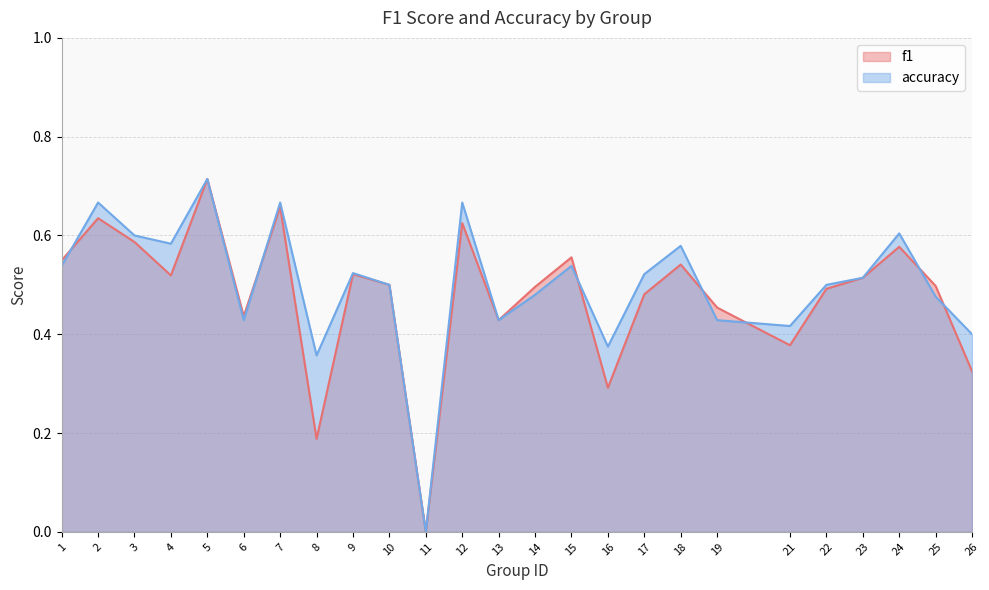

Where is the first local minimum for accuracy?

4